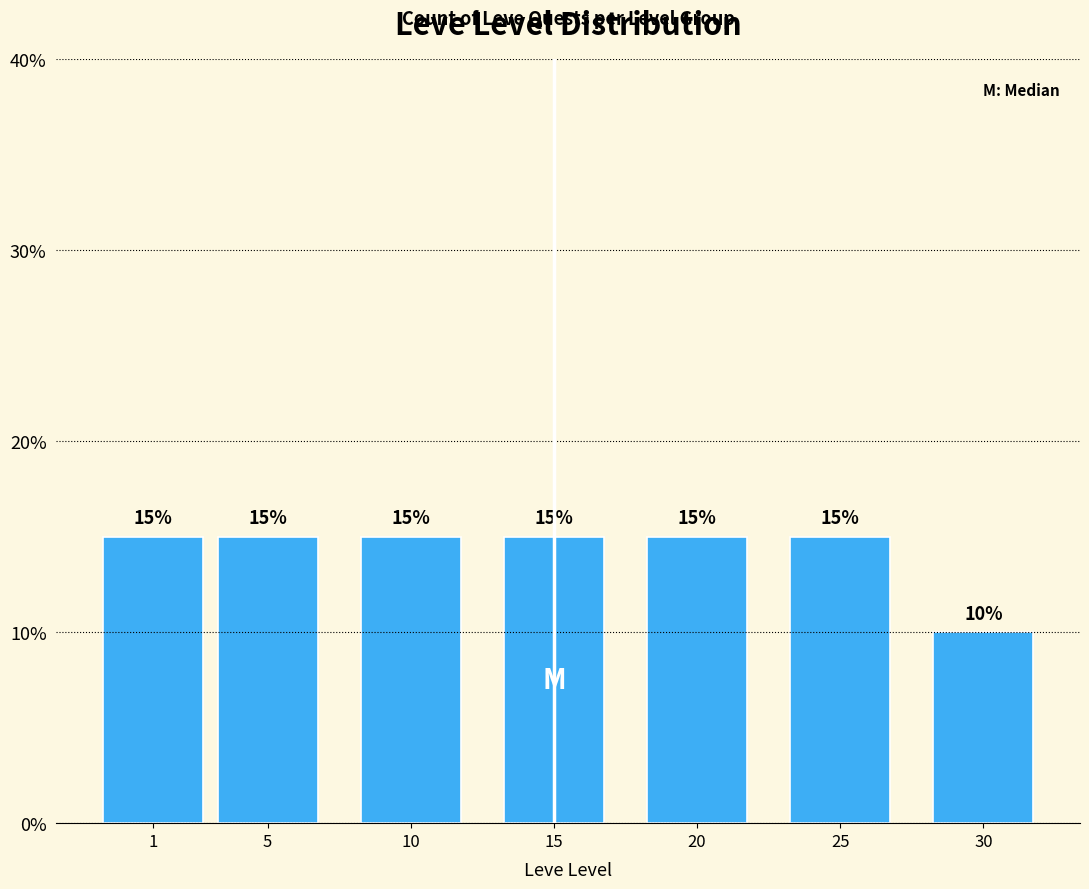

Reading right to left, extract all data points from this chart.

30=10	25=15	20=15	15=15	10=15	5=15	1=15